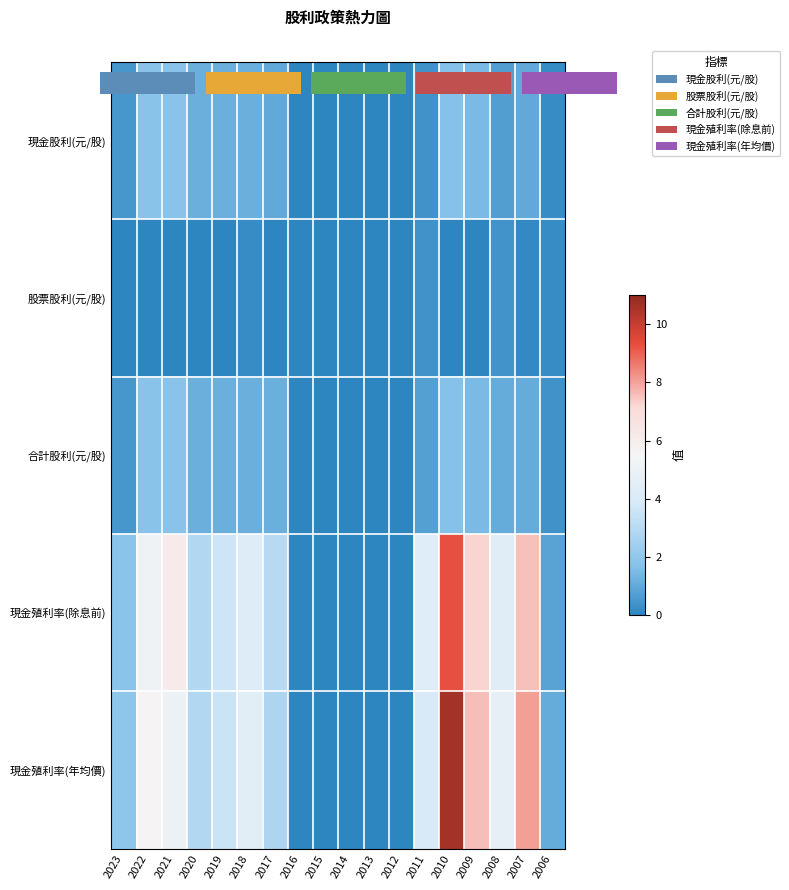

How many categories are shown in the chart?

18